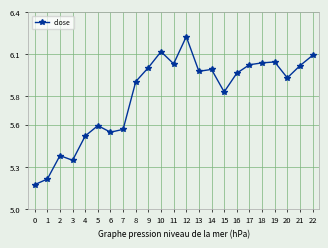

How many interior local peaks (higher than both neighbors) does the data have?

6